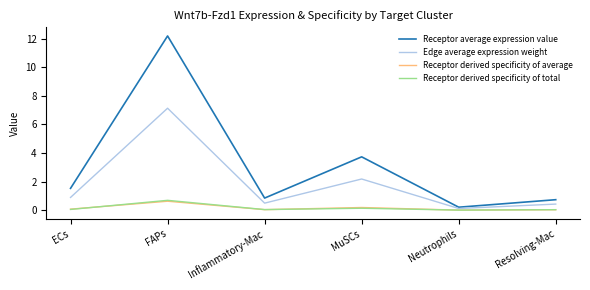

The value of Edge average expression weight at ECs is 0.9. True or false?

True